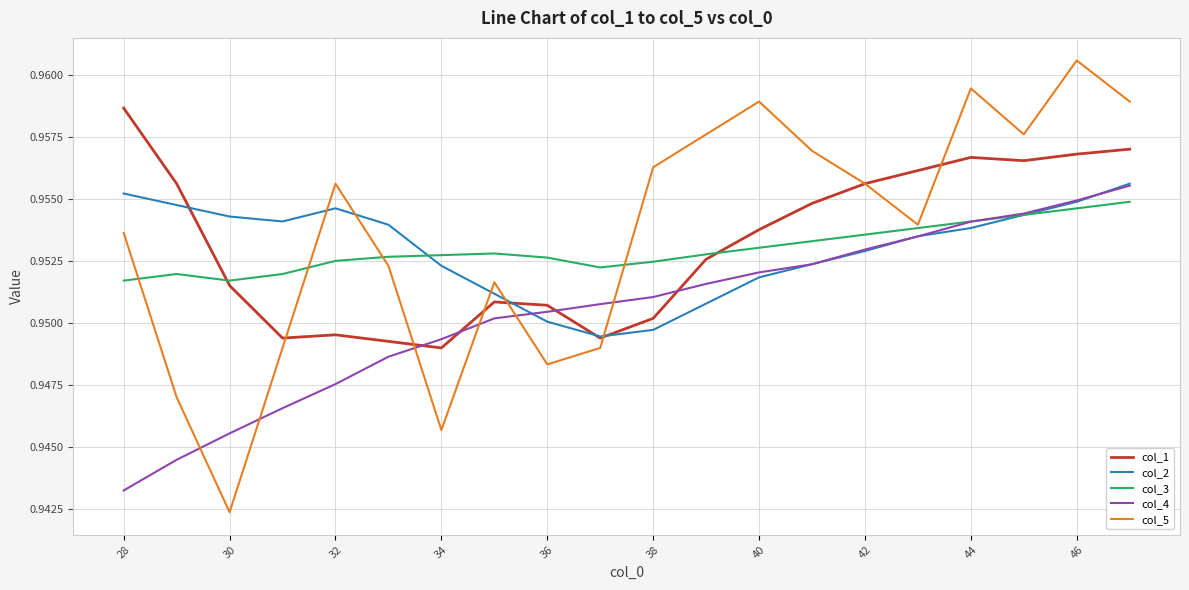

True or false: col_5 and col_2 cross at least once.

True